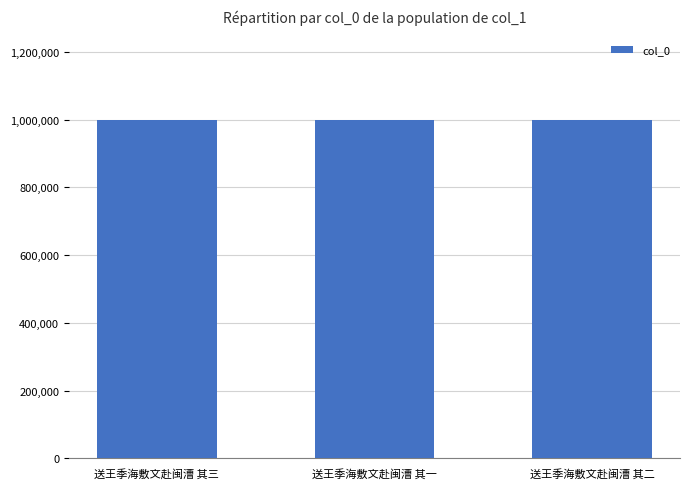

How many series are shown in this chart?

1